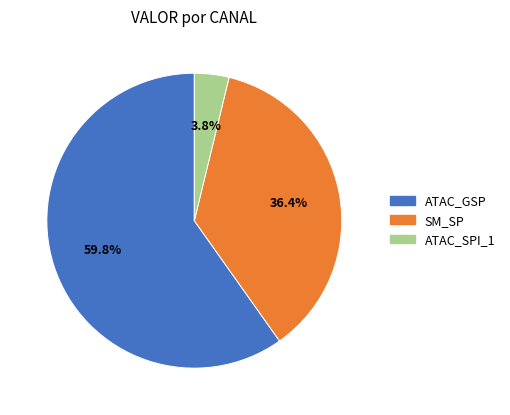

Combined, what portion of the pie is SM_SP and ATAC_SPI_1?

40.2%